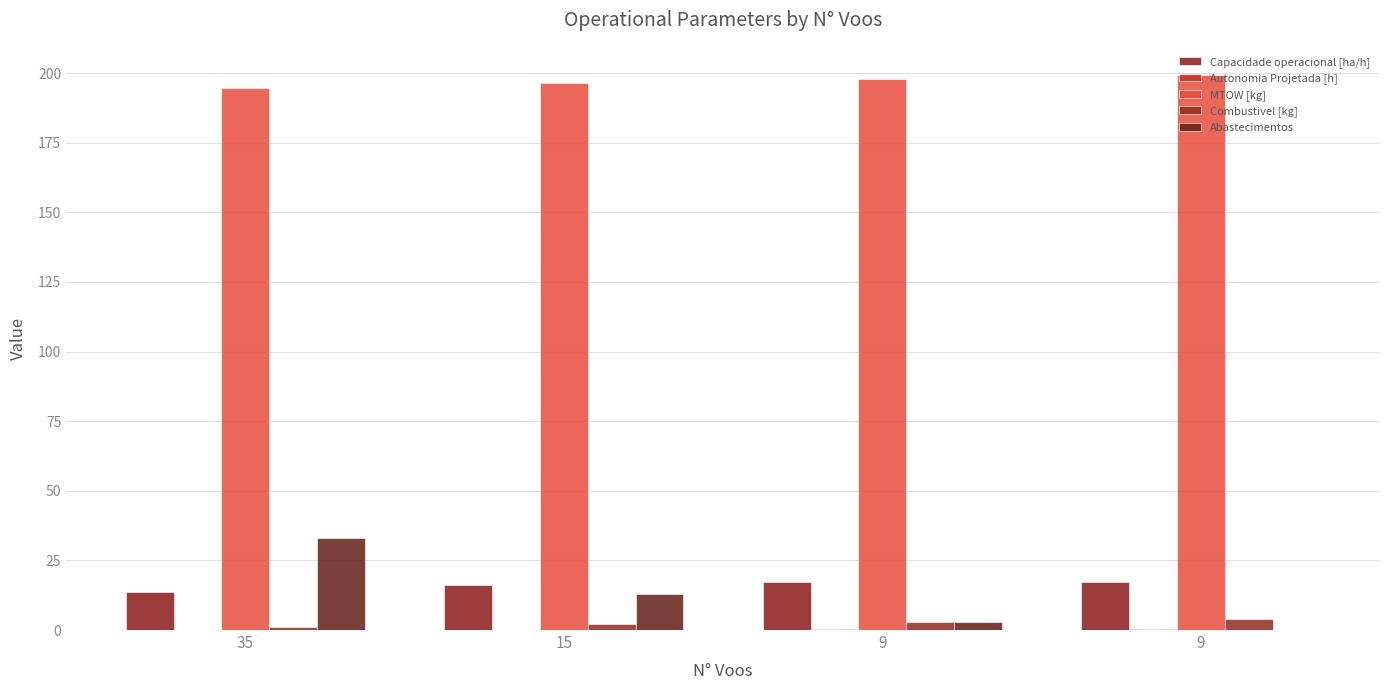

What is the total value across all series at 9?

221.2